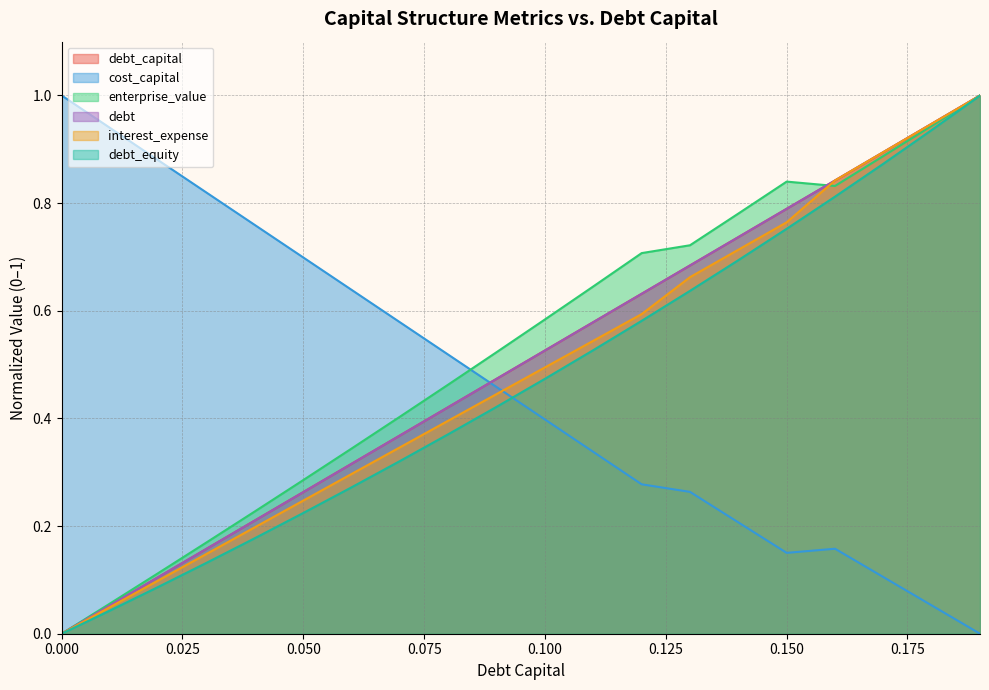

Where is cost_capital nearest to the value 0?

0.19